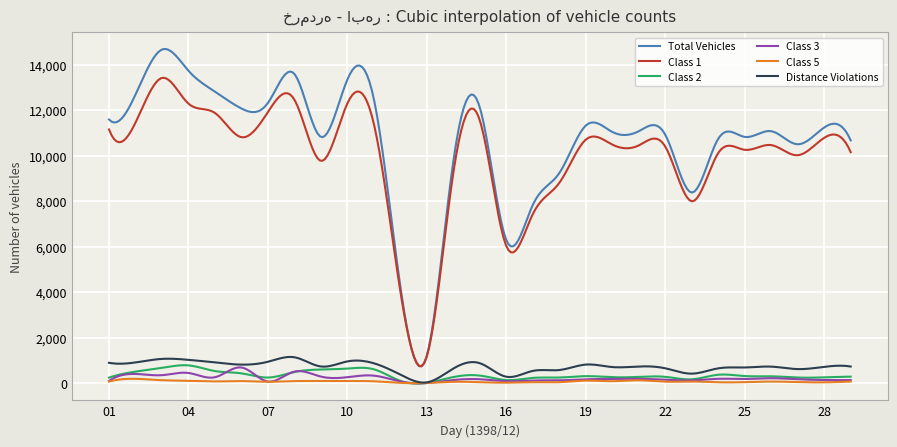

Which series has the largest range (max minus min)?

Total Vehicles